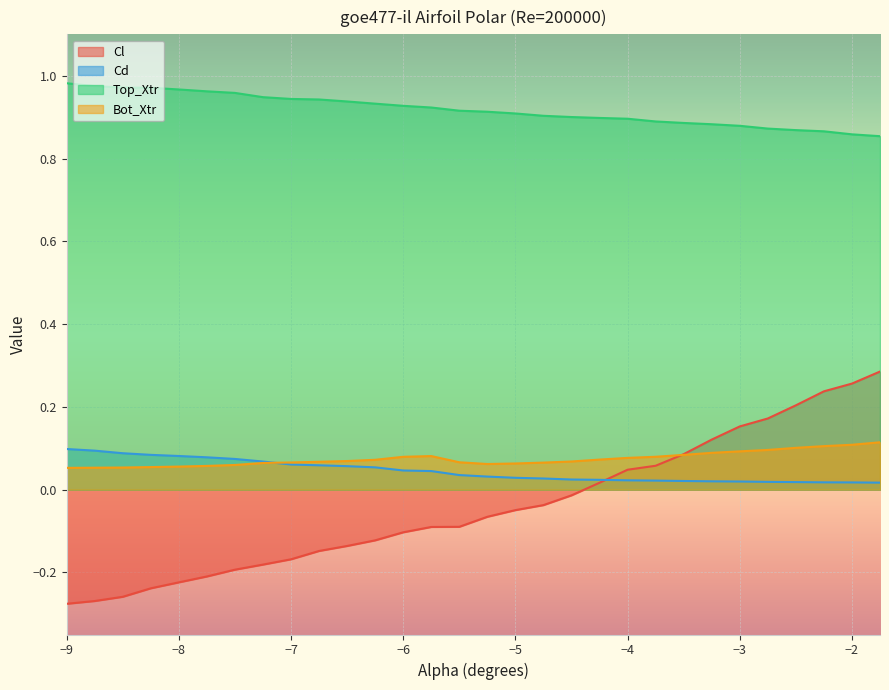

Rank the series by their maximum value, from lowest to highest.

Cd, Bot_Xtr, Cl, Top_Xtr